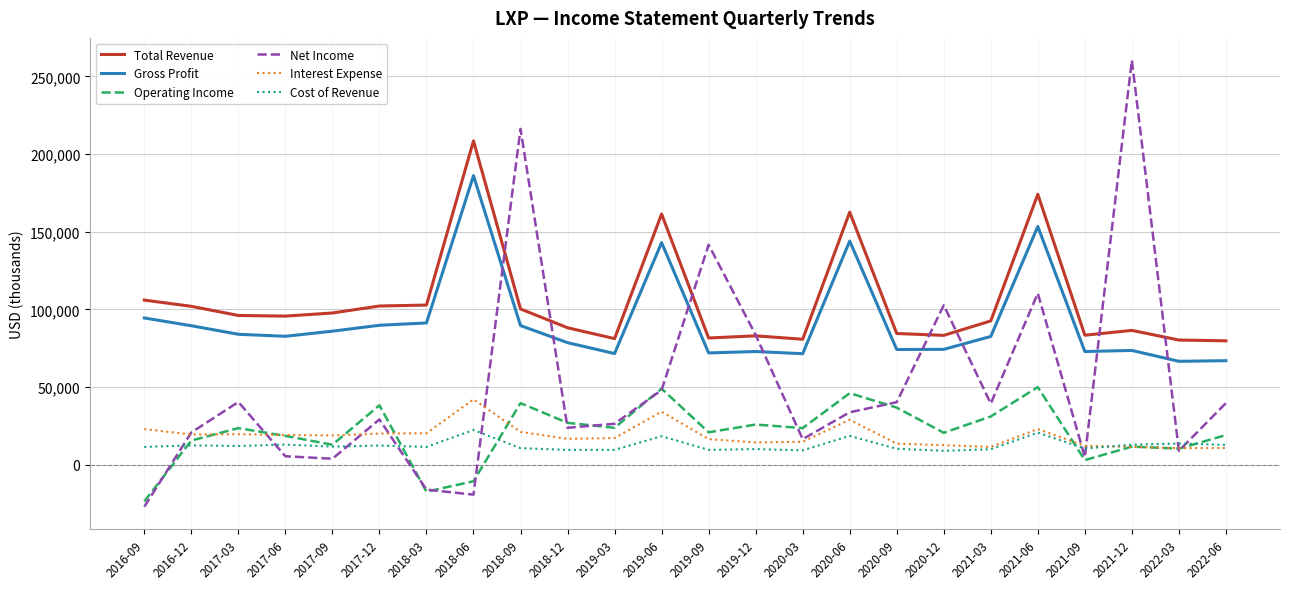

Count the number of data series in this chart.

6